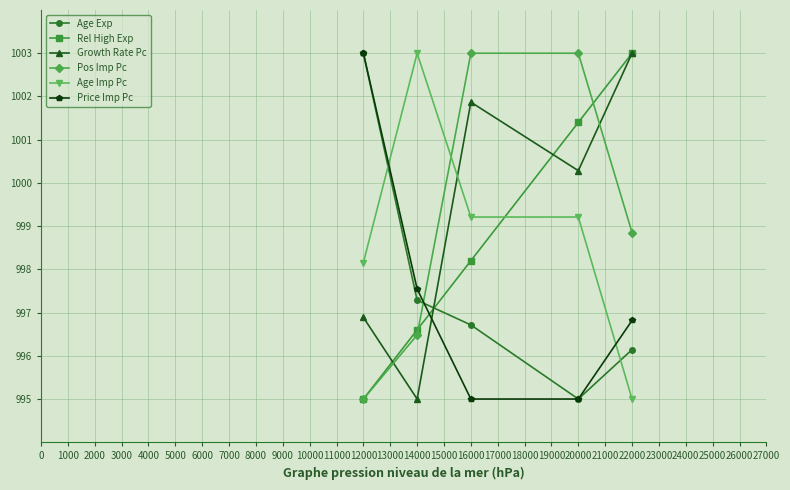

How many lines are shown in the chart?

6